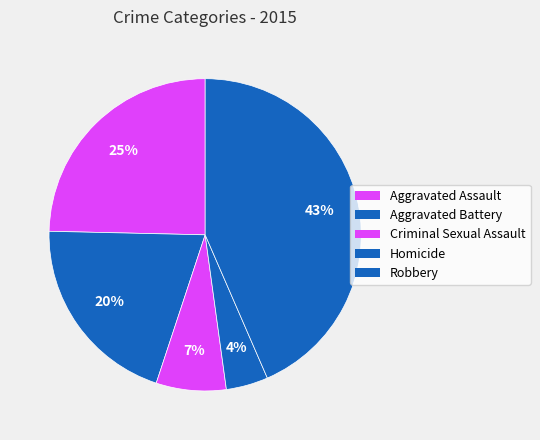

How many segments does this pie chart have?

5